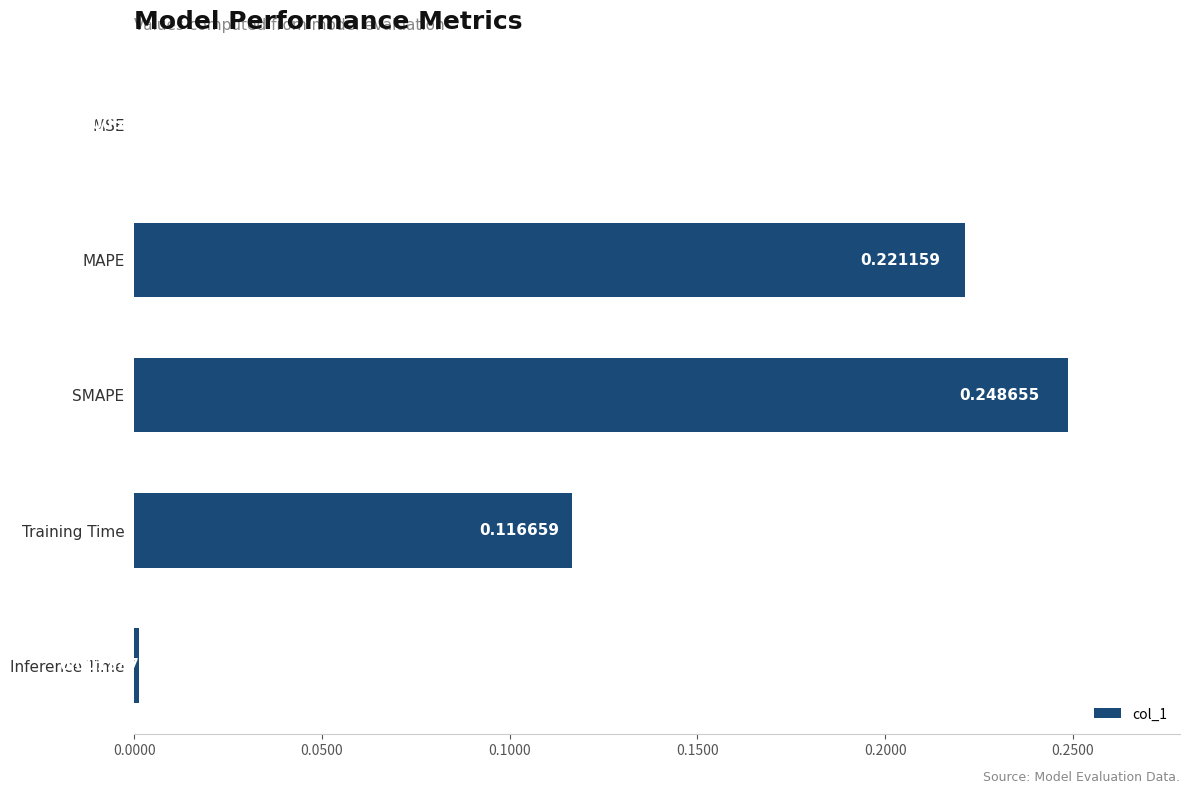

At which label is the value closest to 0?

MSE